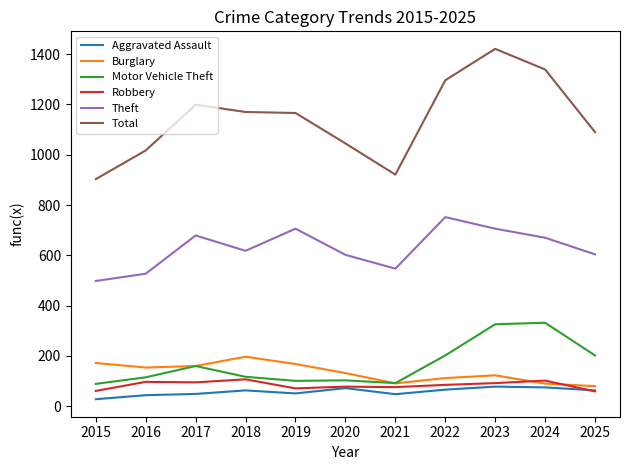

True or false: Theft and Aggravated Assault cross at least once.

False